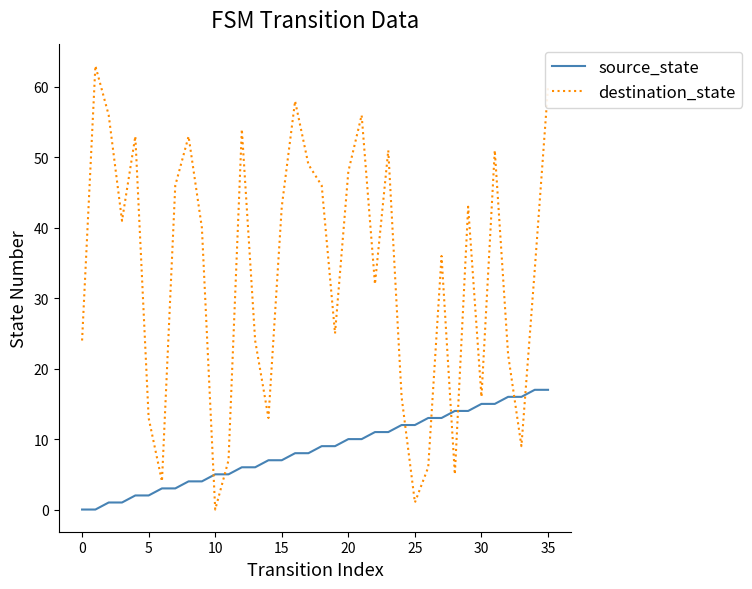

True or false: destination_state and source_state cross at least once.

True